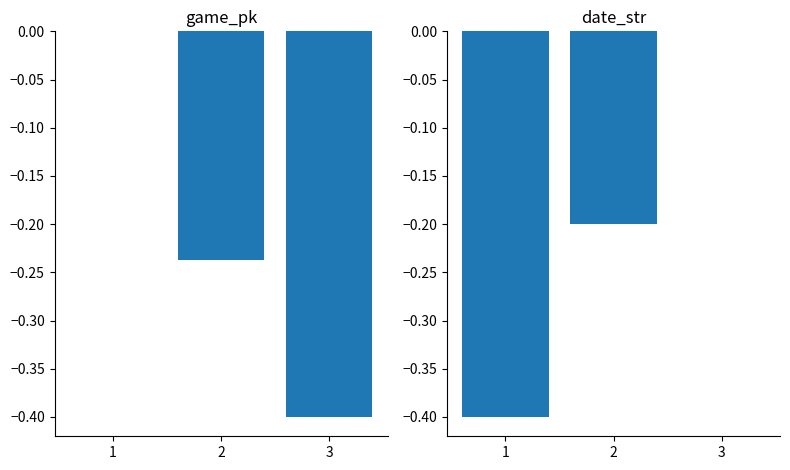

What is the total value across all series at 1?

-0.4